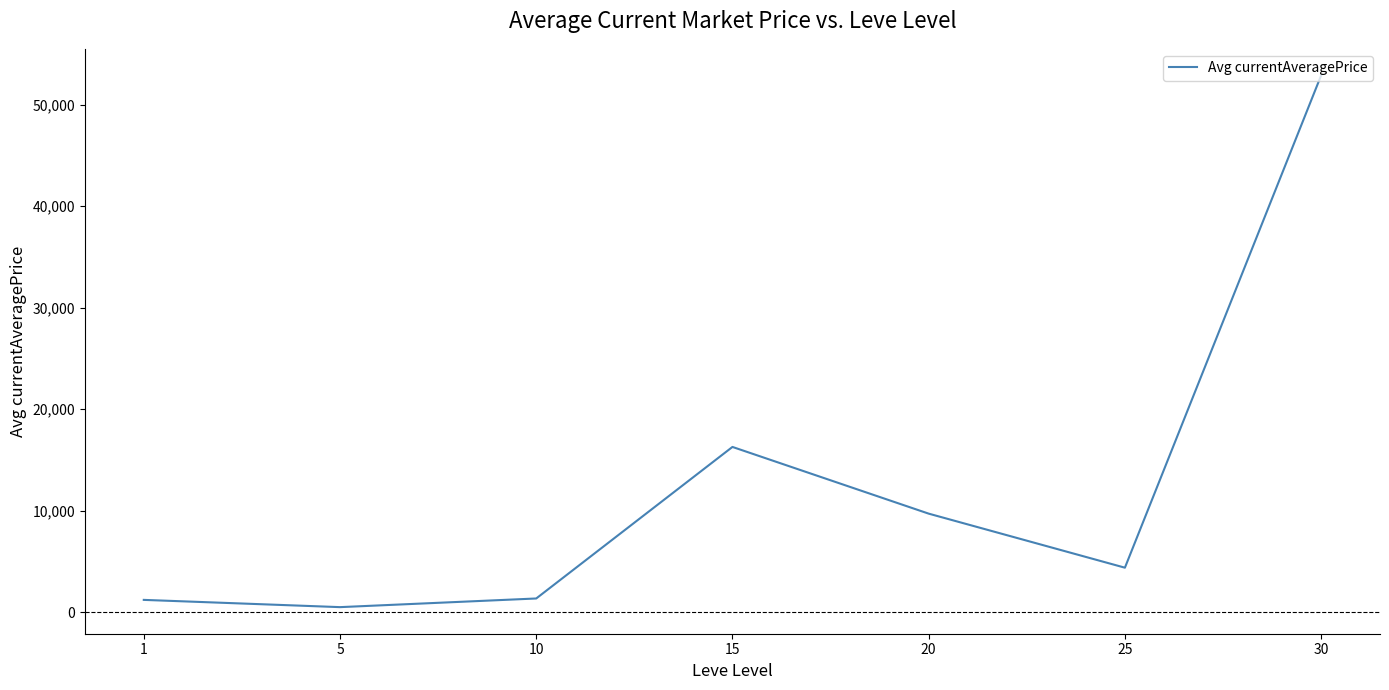

Where is the first local minimum?

5